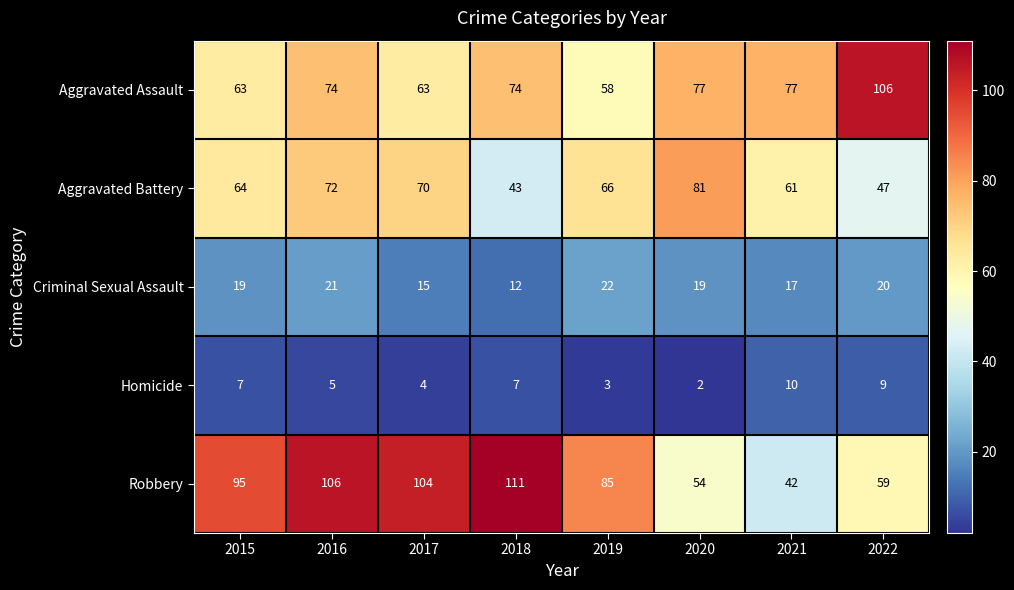

The Criminal Sexual Assault series shows 30 at 2020. True or false?

False